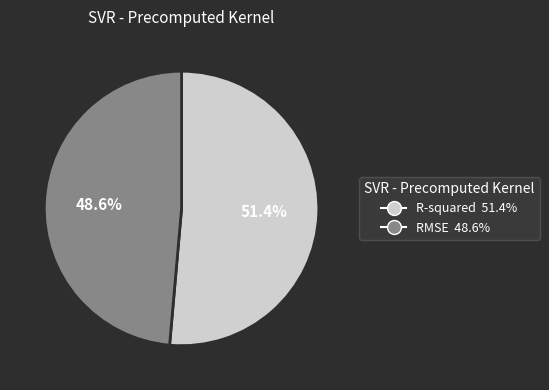

To the nearest percent, what portion does RMSE represent?

49%